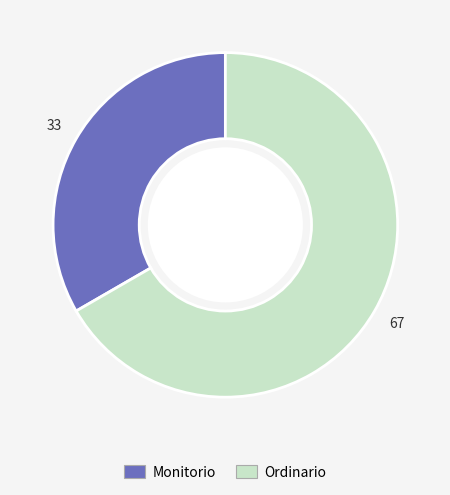

Do Monitorio and Ordinario together represent more than half of the pie?

Yes